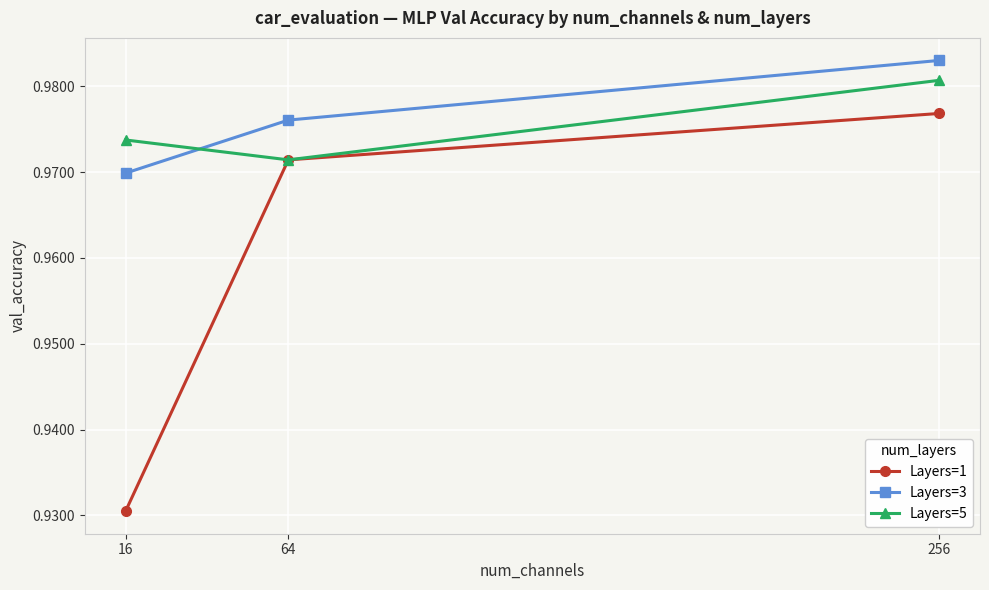

Is the value of Layers=3 at 64 greater than the value of Layers=5 at 64?

Yes